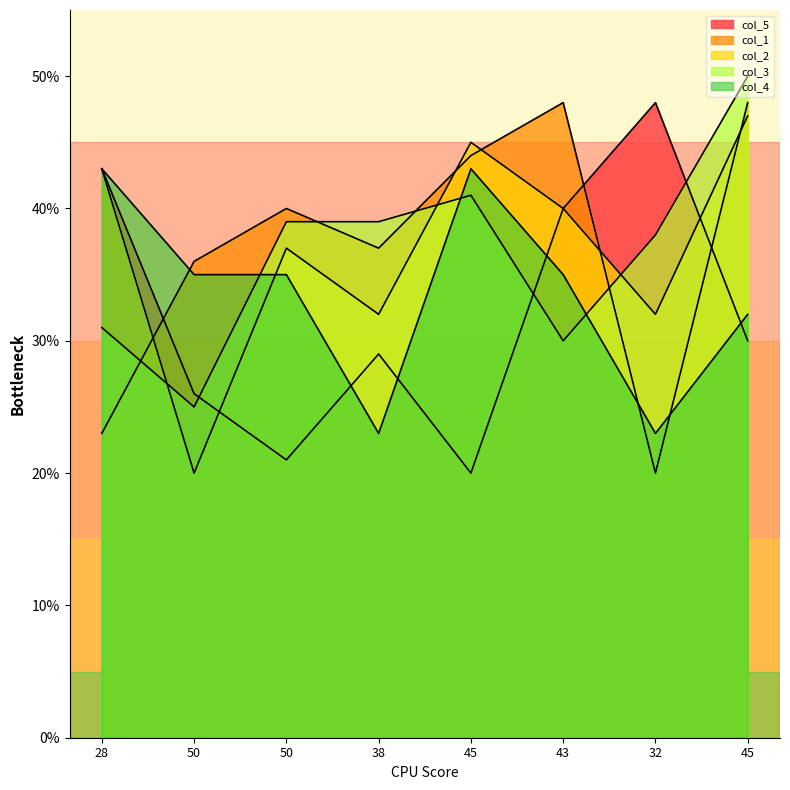

The col_2 series shows 32 at 32. True or false?

True